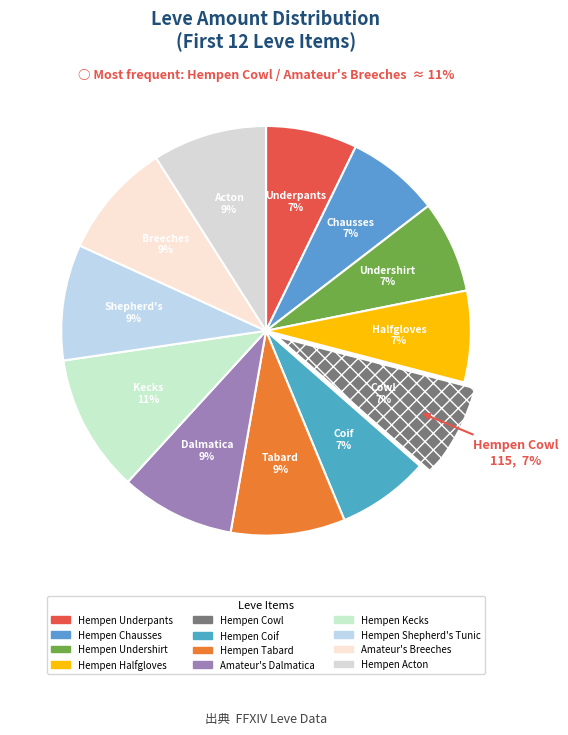

What is the largest slice in the pie chart?

Hempen Kecks